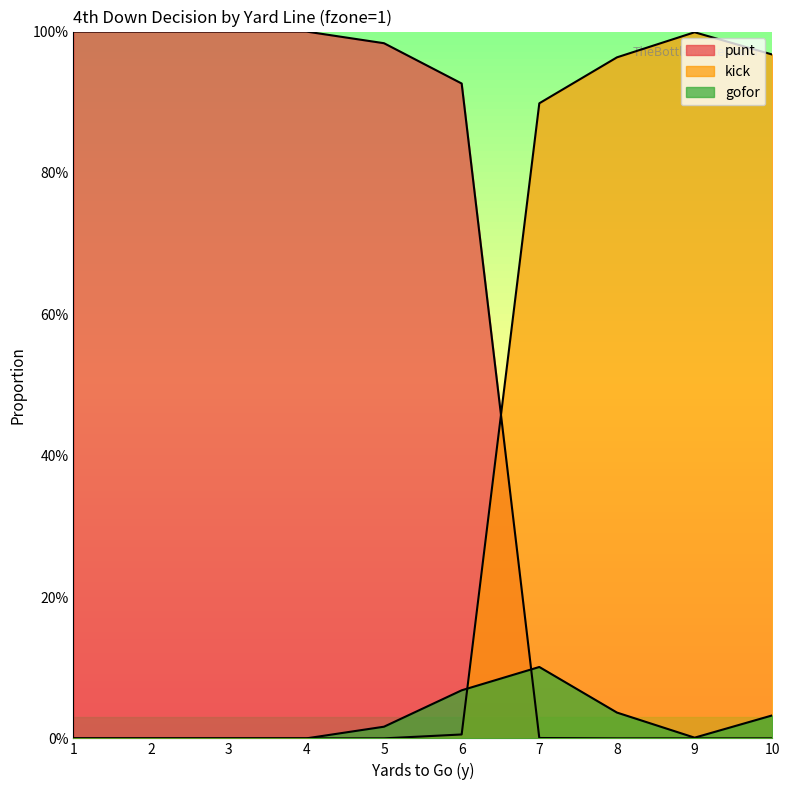

How many positive values does the punt series have?

7